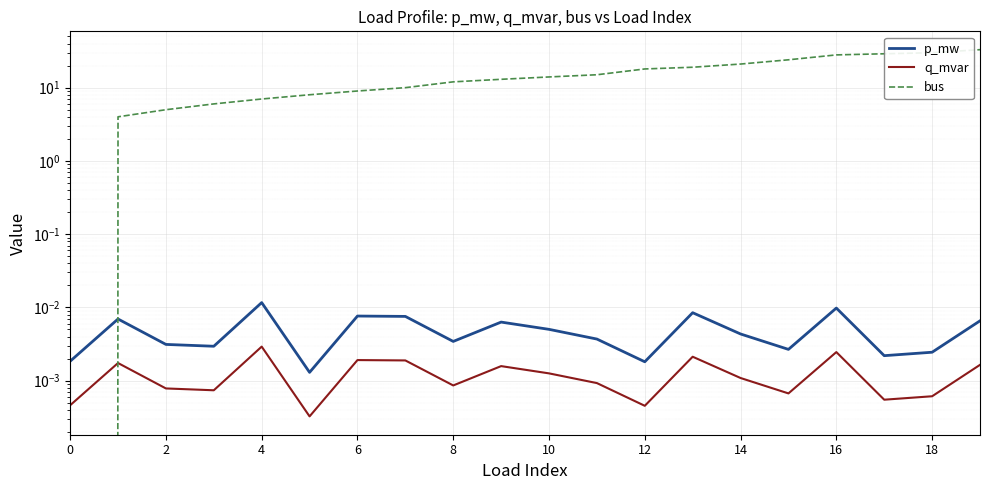

Rank the series by their maximum value, from lowest to highest.

q_mvar, p_mw, bus